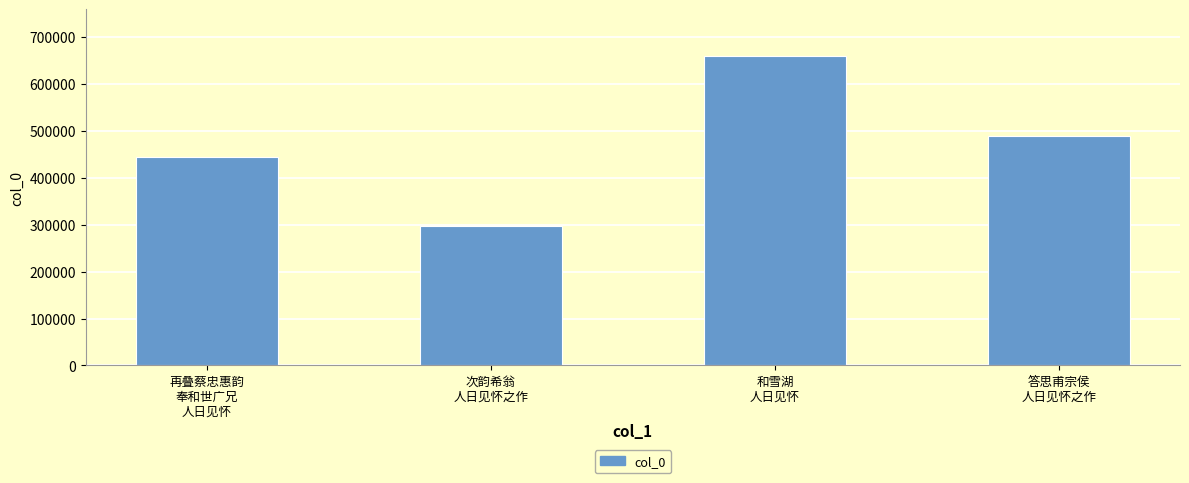

The value at 答思甫宗侯
人日见怀之作 is 488750. True or false?

True